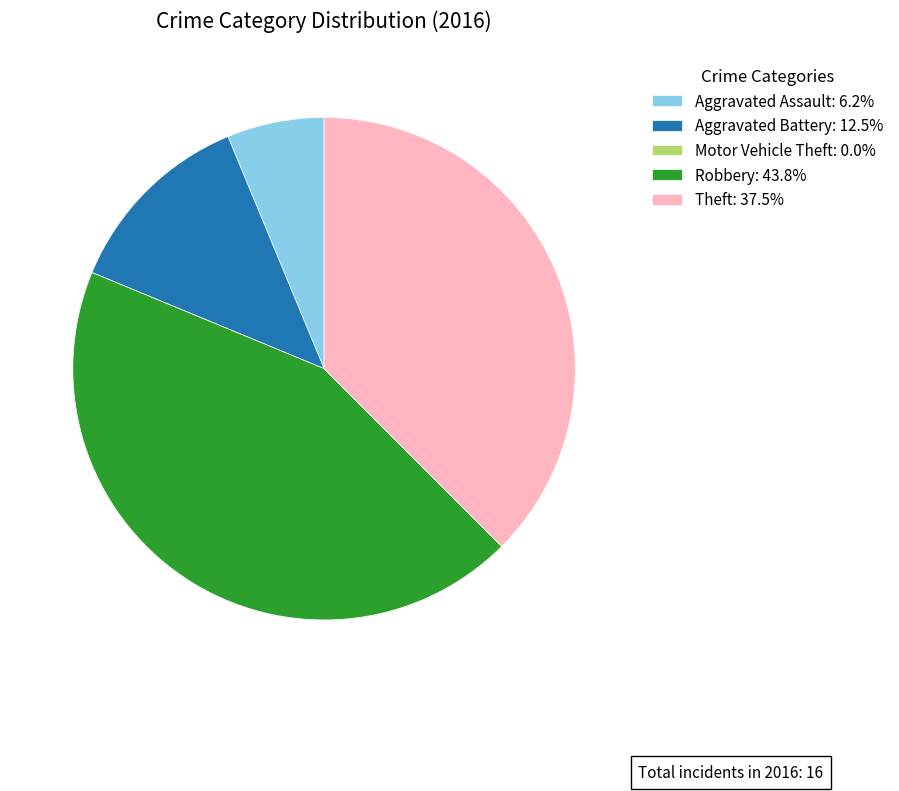

Is it true that Theft is 38% of the pie?

True